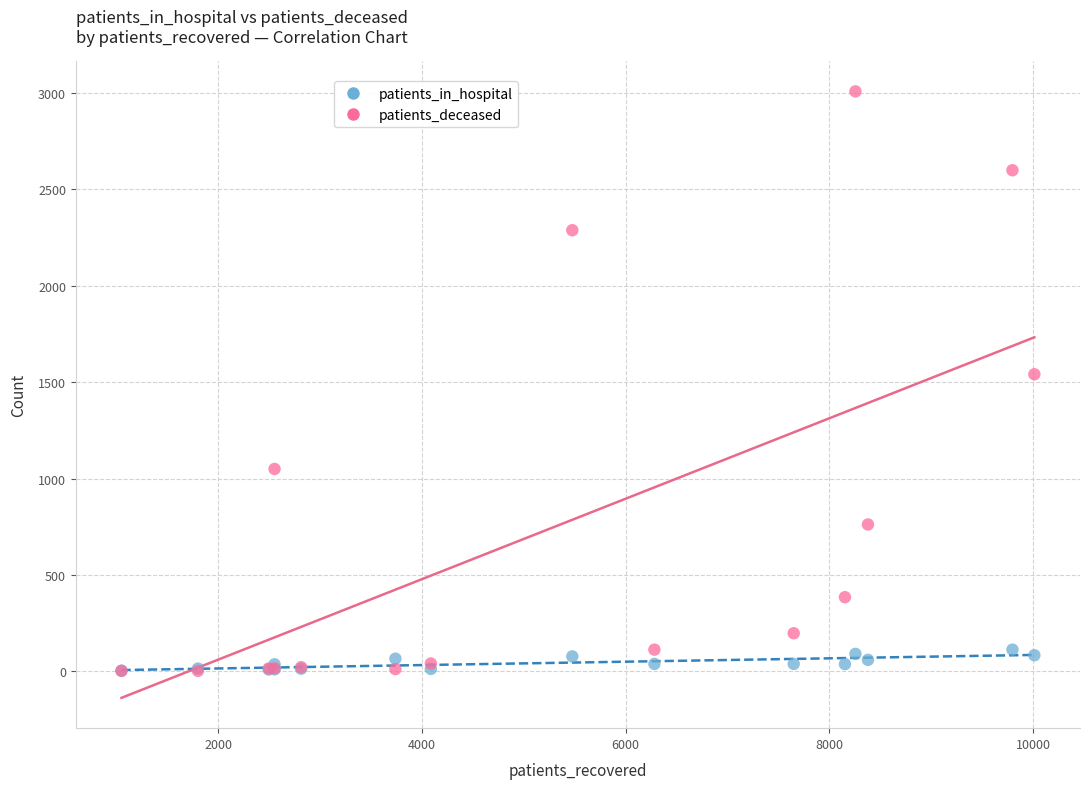

In the patients_deceased series, what Y value is closest to 1505?

1541